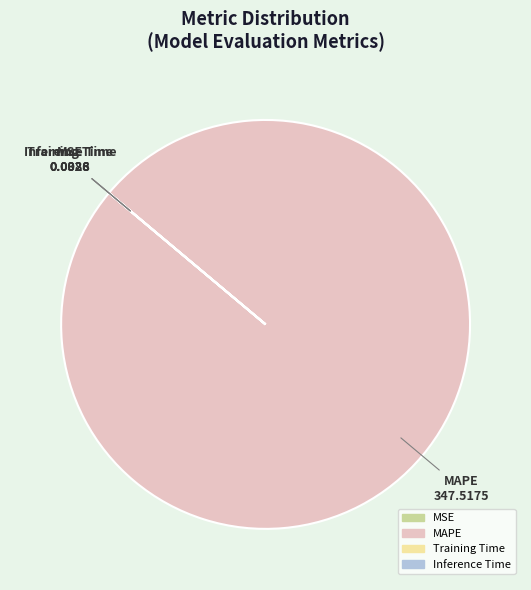

What is the largest slice in the pie chart?

MAPE